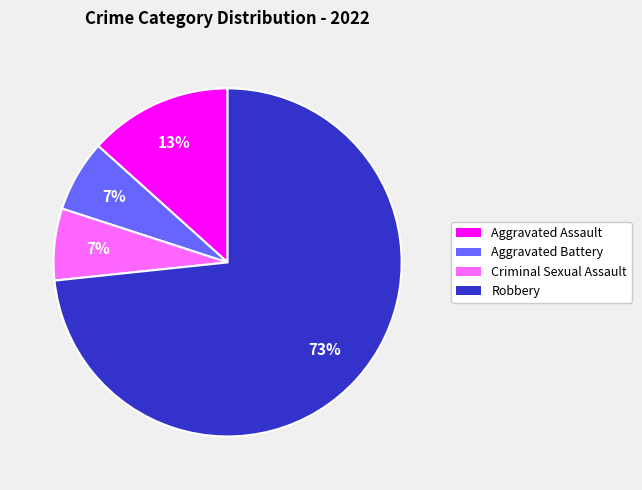

True or false: Criminal Sexual Assault accounts for 7% of the total.

True